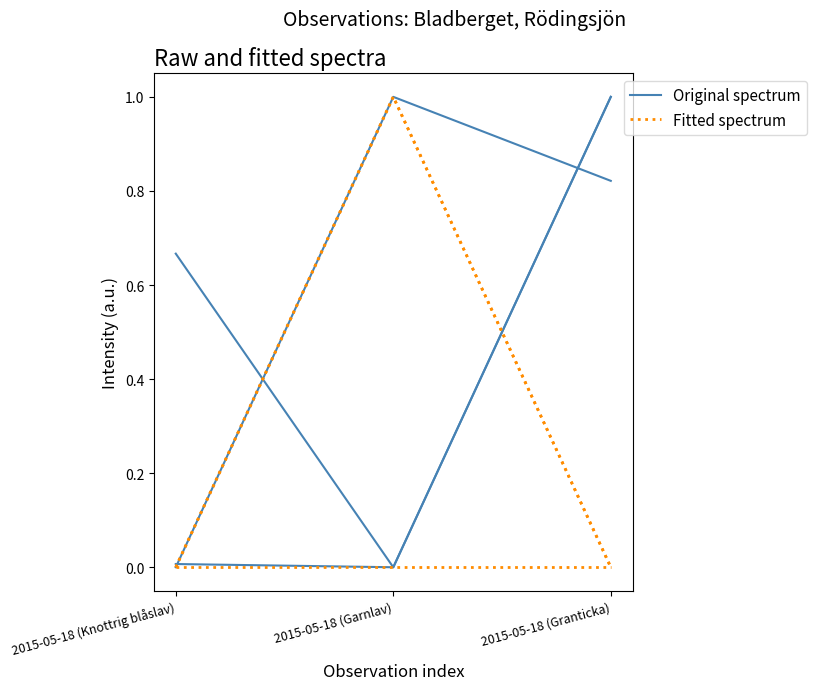

Which series has the largest total across all categories?

Original spectrum